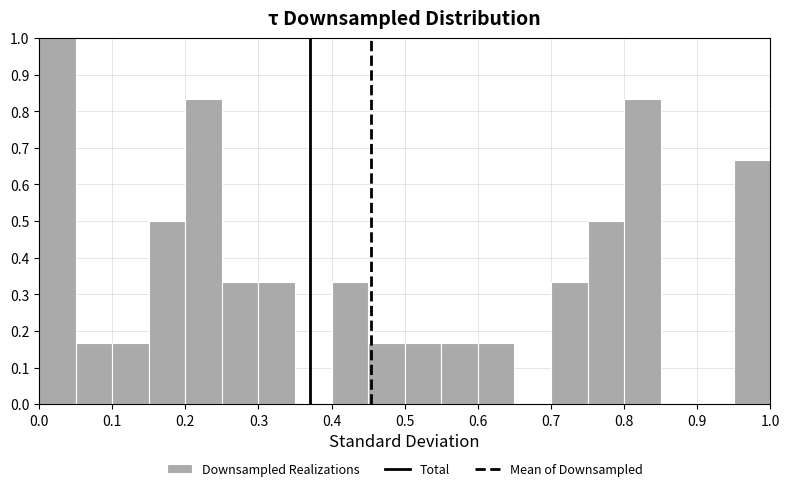

Reading left to right, list every bar in this chart as the range it spans on the x-axis followed by its height. The values are not printed on the chart, so give them approximately, as read against the axis.

0.00 to 0.05: 1.00
0.05 to 0.10: 0.17
0.10 to 0.15: 0.17
0.15 to 0.20: 0.50
0.20 to 0.25: 0.83
0.25 to 0.30: 0.33
0.30 to 0.35: 0.33
0.35 to 0.40: 0
0.40 to 0.45: 0.33
0.45 to 0.50: 0.17
0.50 to 0.55: 0.17
0.55 to 0.60: 0.17
0.60 to 0.65: 0.17
0.65 to 0.70: 0
0.70 to 0.75: 0.33
0.75 to 0.80: 0.50
0.80 to 0.85: 0.83
0.85 to 0.90: 0
0.90 to 0.95: 0
0.95 to 1.00: 0.67